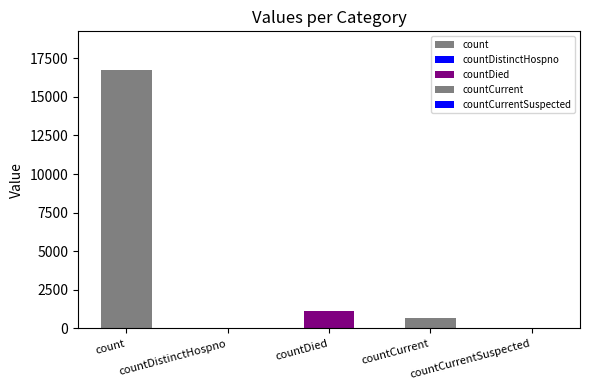

True or false: the data shows 0 at countDistinctHospno.

True